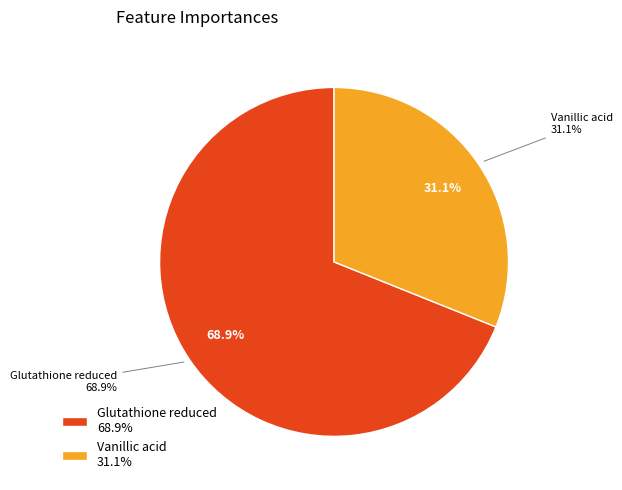

What portion of the pie excludes Vanillic acid?

68.9%